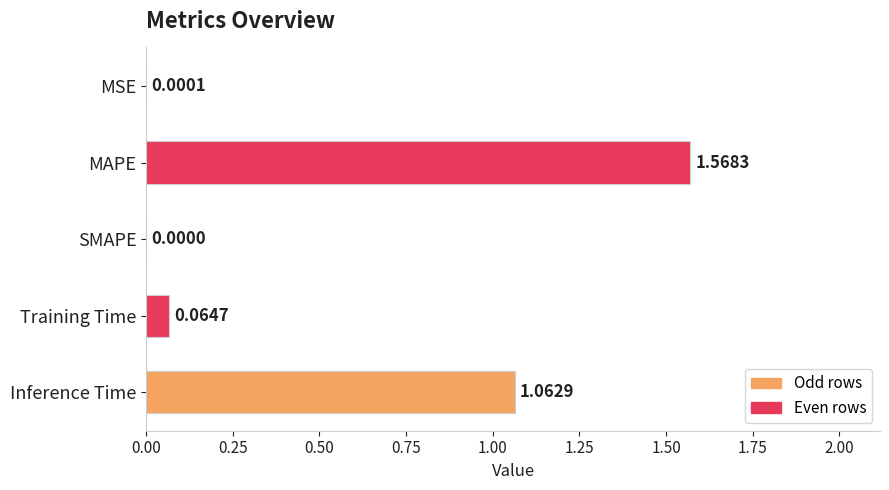

What is the change in value from MAPE to Inference Time?

-0.5